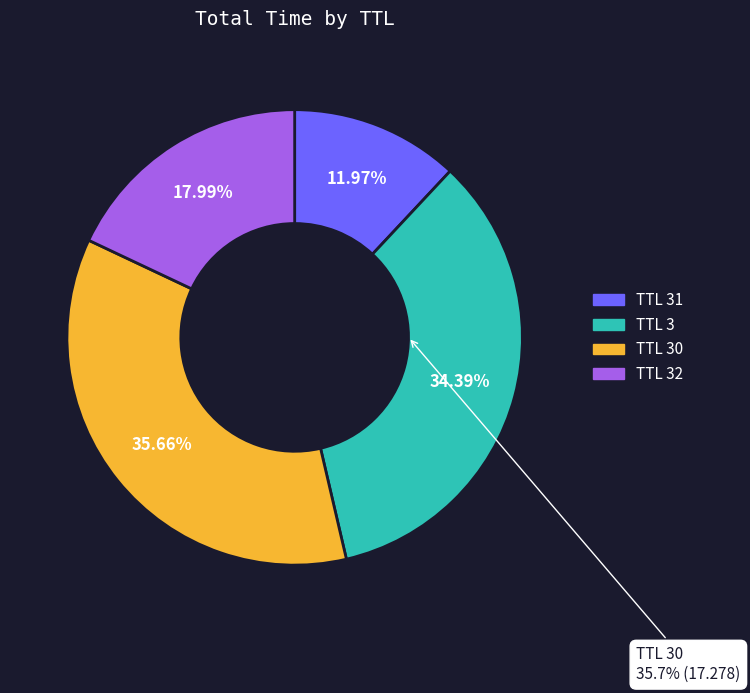

What is the largest slice in the pie chart?

30